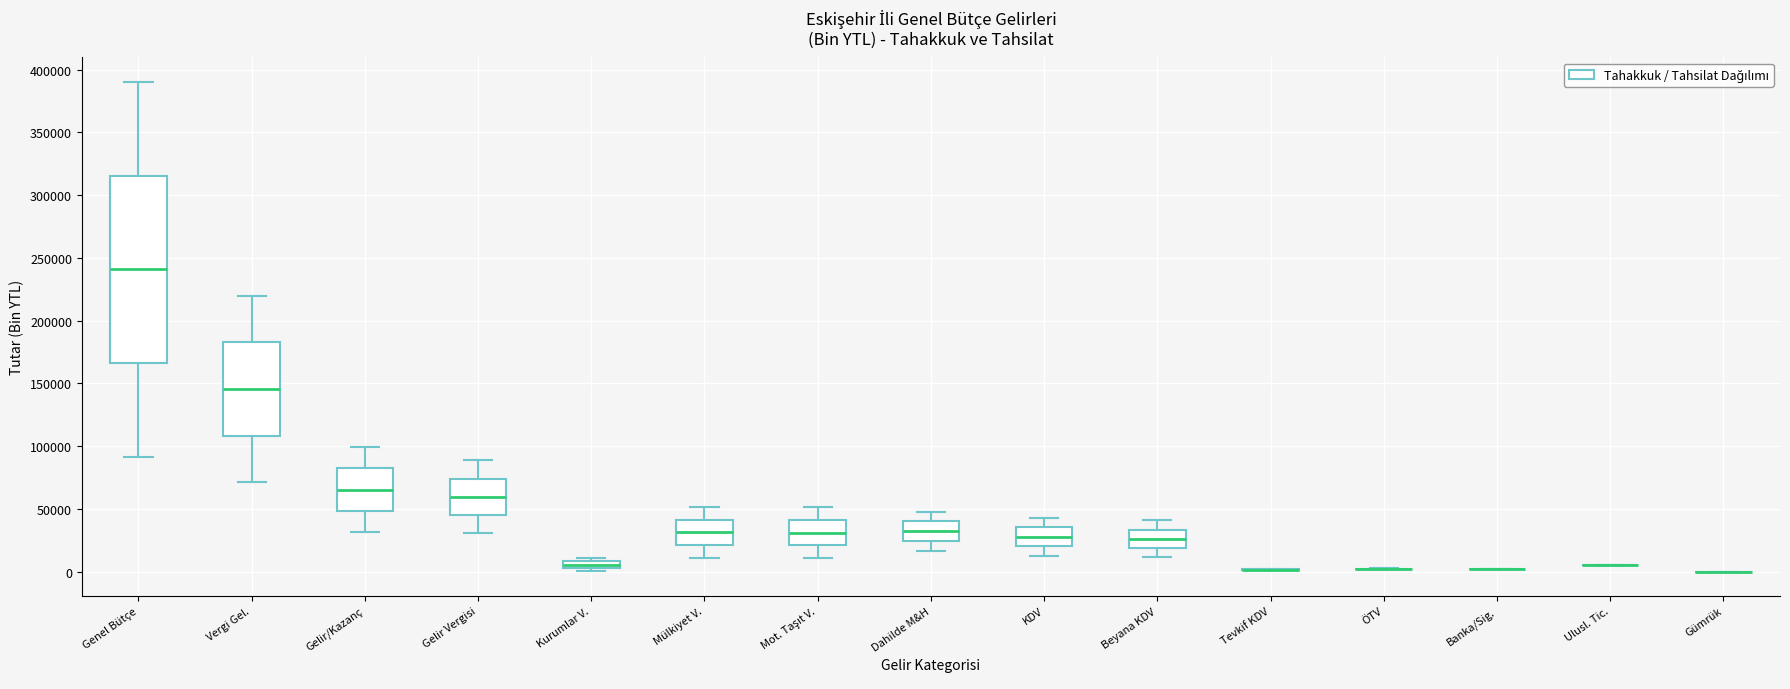

Which box is the tallest, from its lower edge to its upper edge?

Genel Bütçe